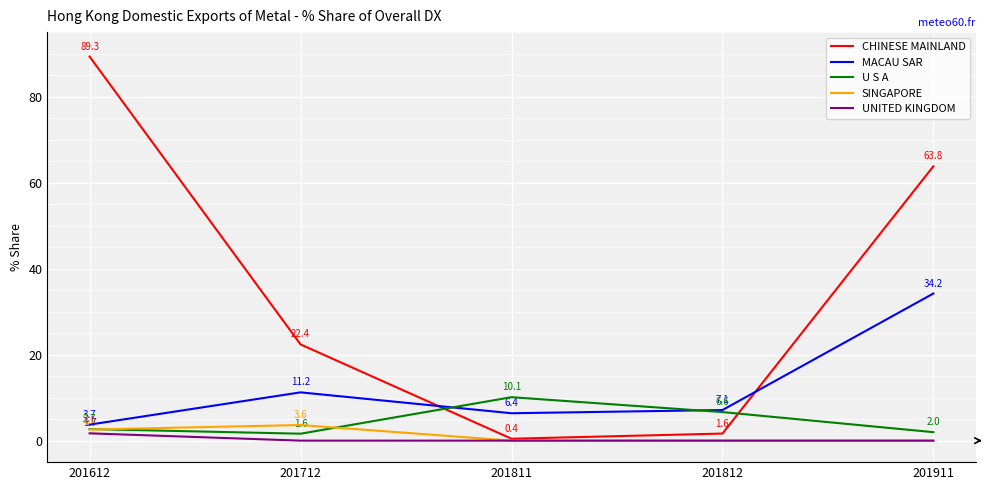

Count the number of data series in this chart.

5